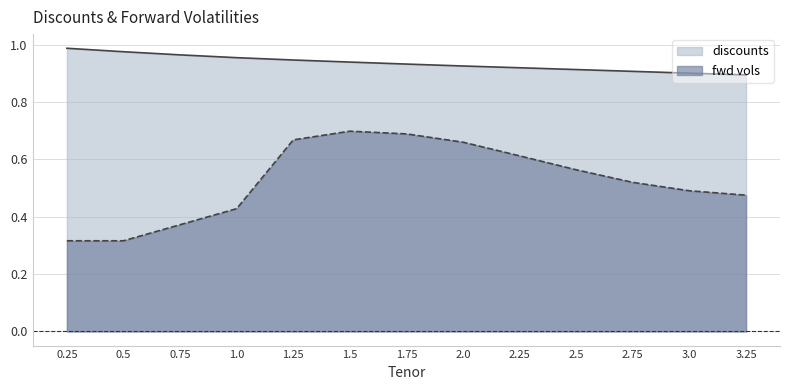

What is the smallest value displayed?

0.3